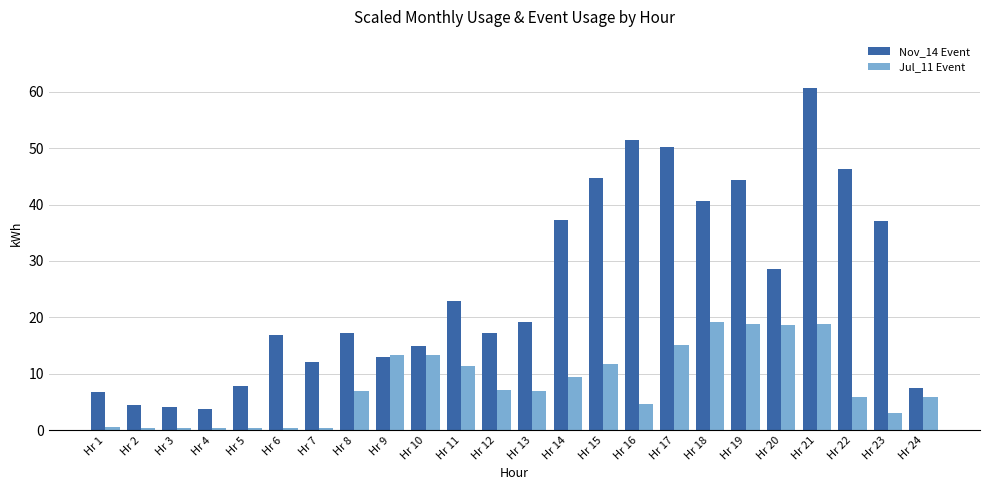

What is the difference between the second highest and minimum values in the Nov_14 Event series?

47.7